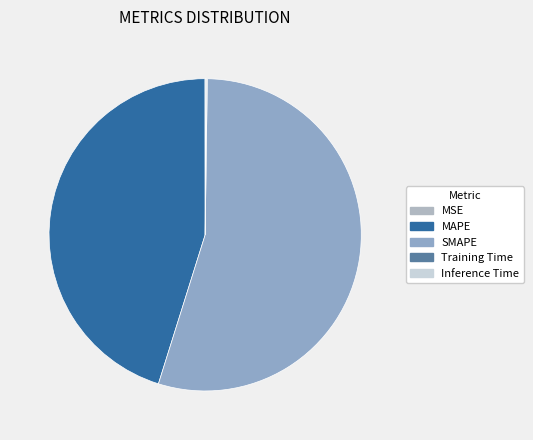

Count the number of slices in the pie.

5